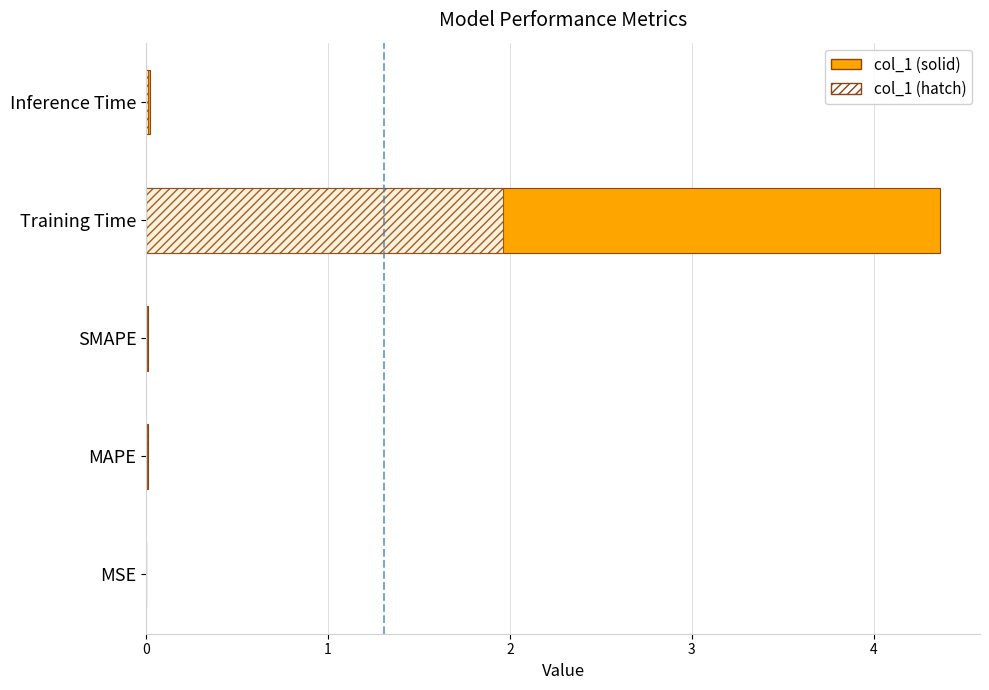

What is the difference between the maximum and minimum values?

4.4